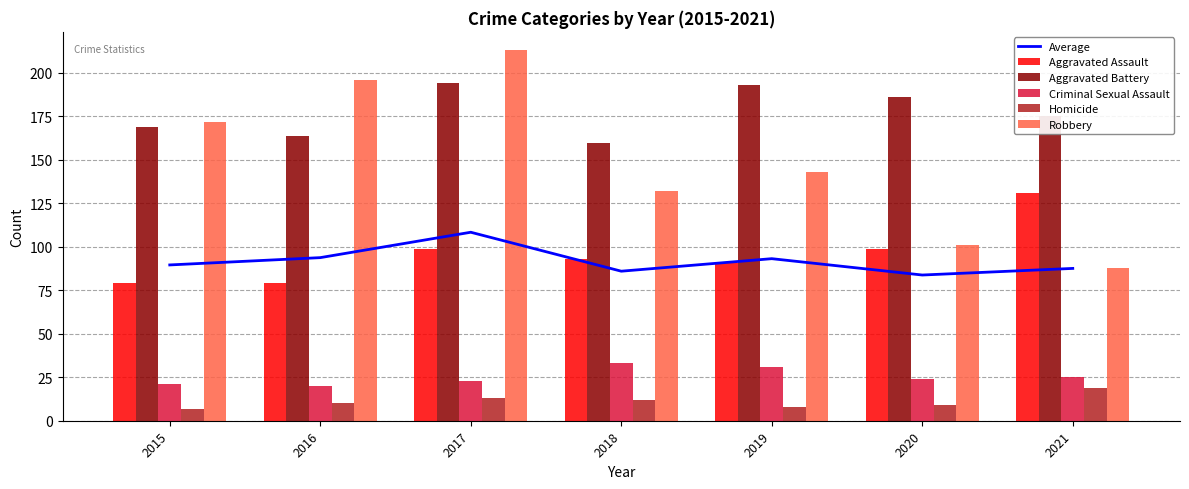

What is the difference between the highest and lowest values at 2017?

200.0